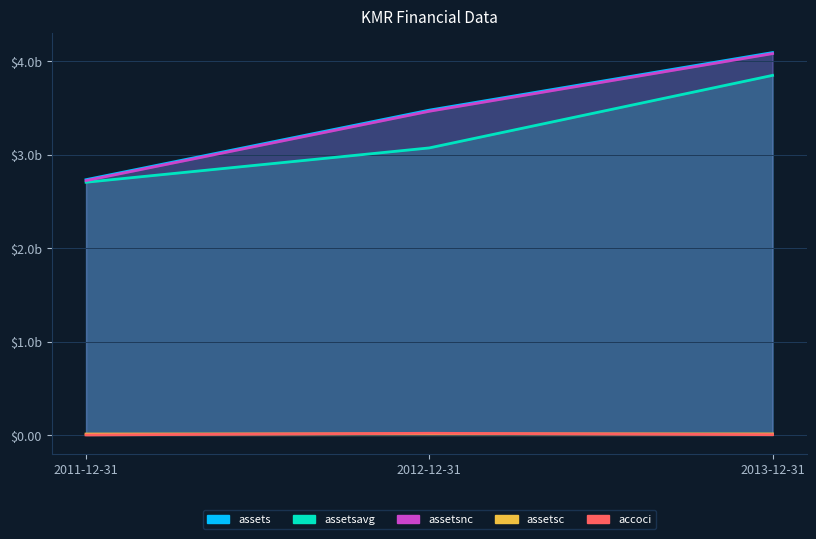

What is the label of the 1st point from the left?

2011-12-31